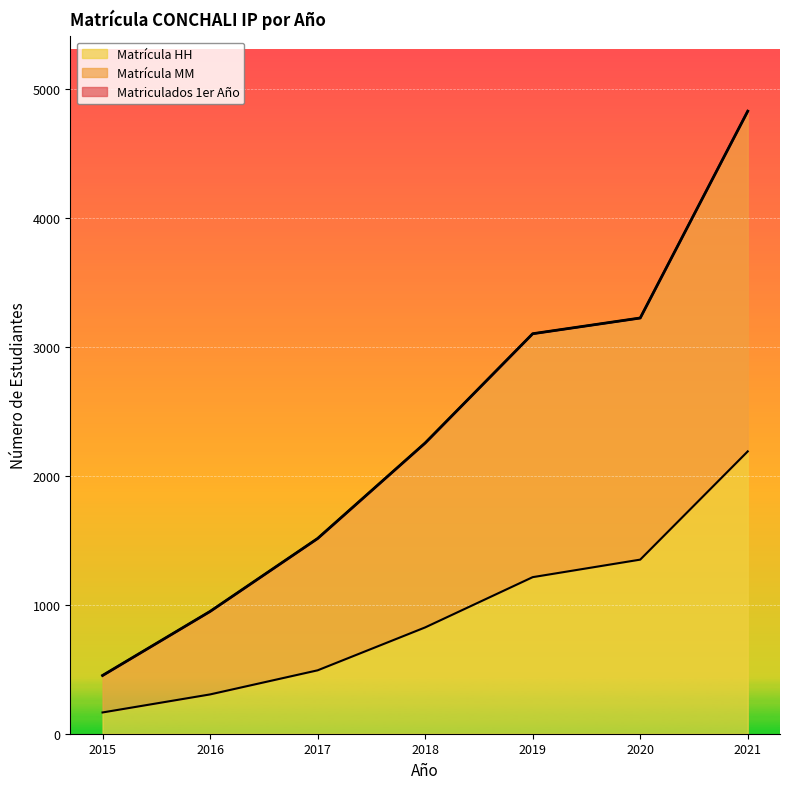

What is the value of the Matrícula HH point at the 5th from the left?

1215